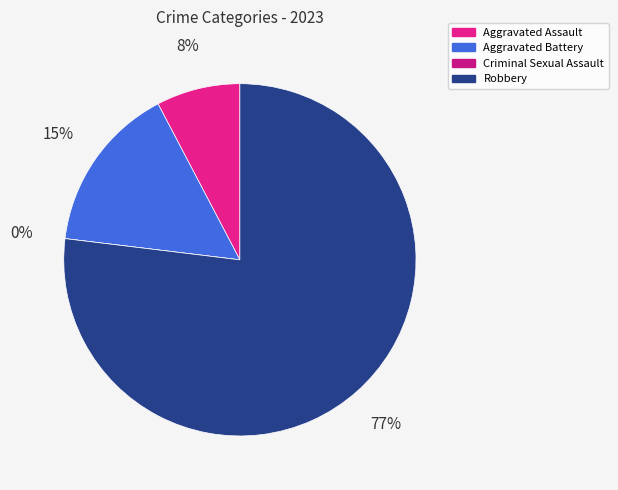

Rank the categories by value from lowest to highest.

Criminal Sexual Assault, Aggravated Assault, Aggravated Battery, Robbery